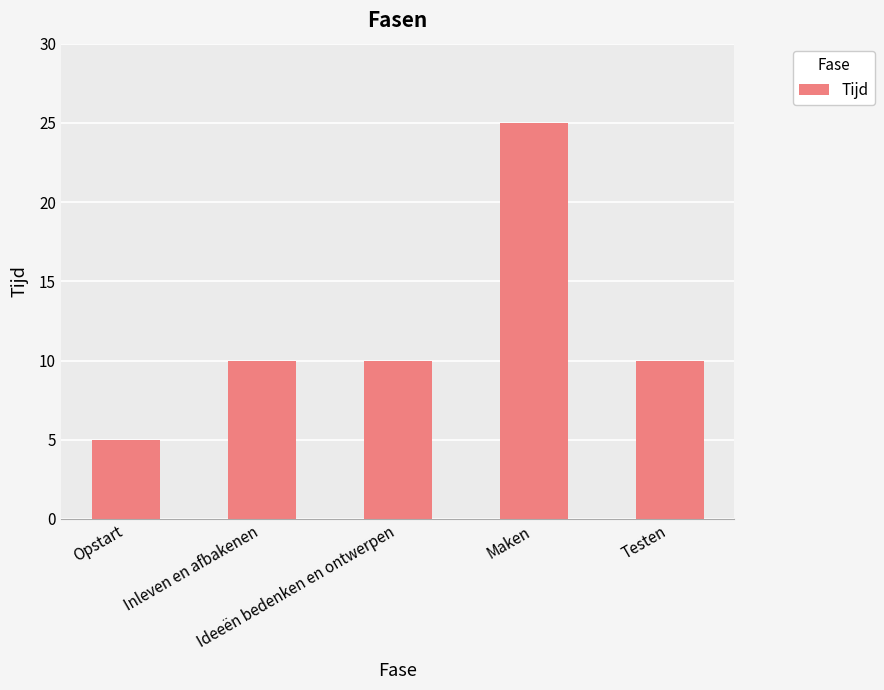

What is the smallest value displayed?

5